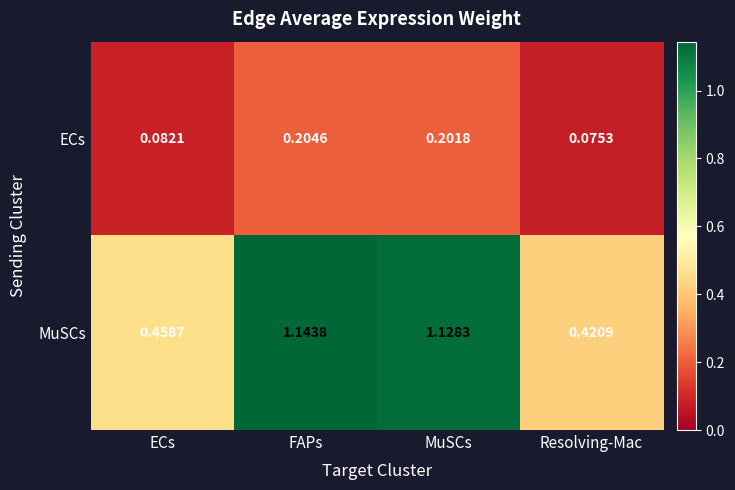

Which series has the largest total across all categories?

MuSCs